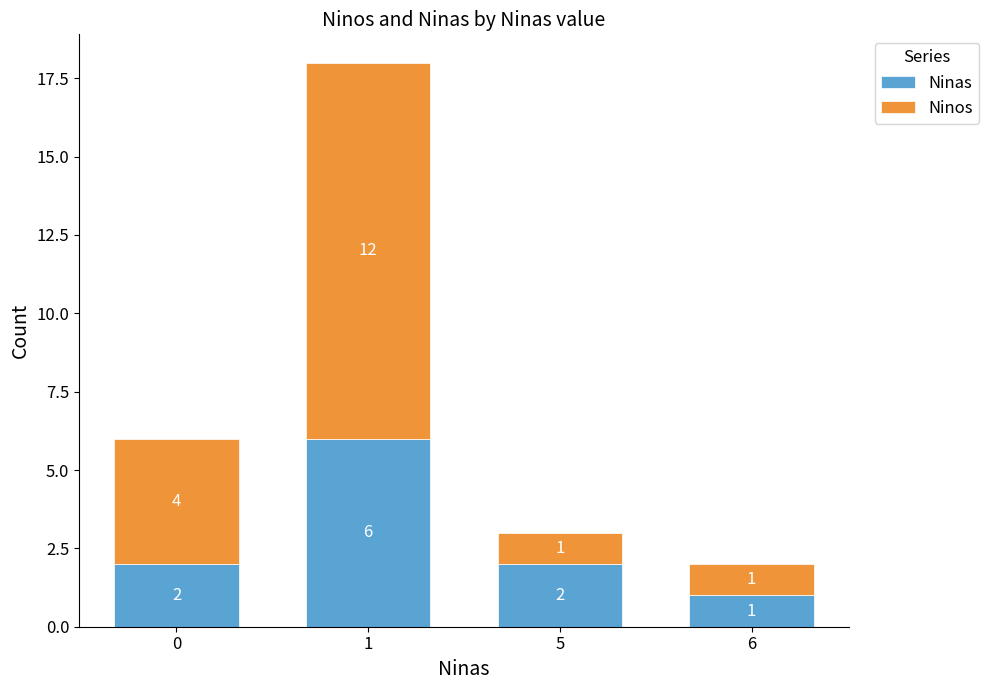

What is the difference between the maximum and minimum values in the Ninas series?

5